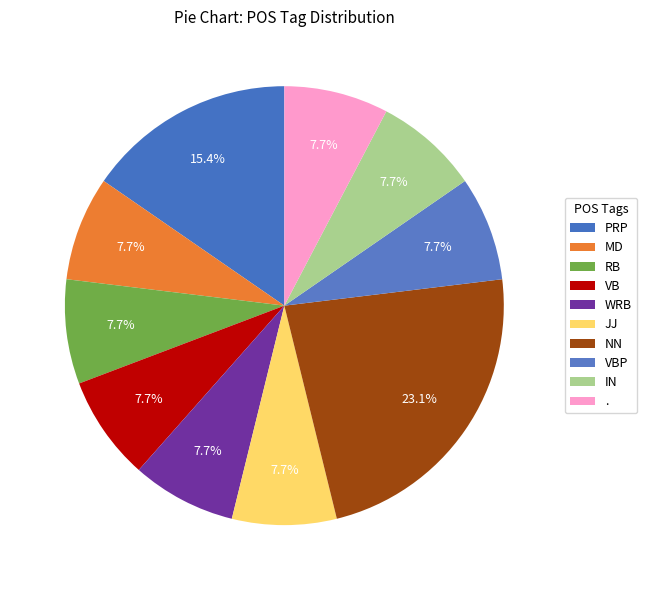

How many segments does this pie chart have?

10